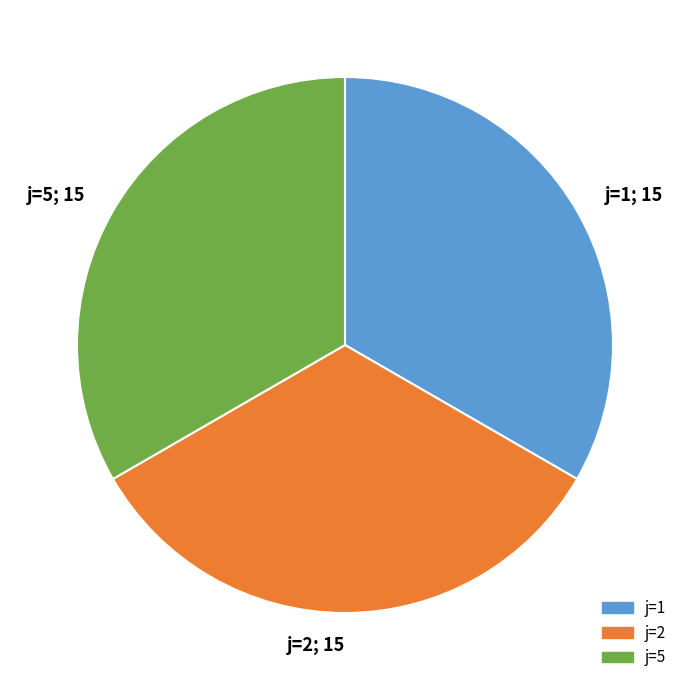

How many slices are in this pie chart?

3